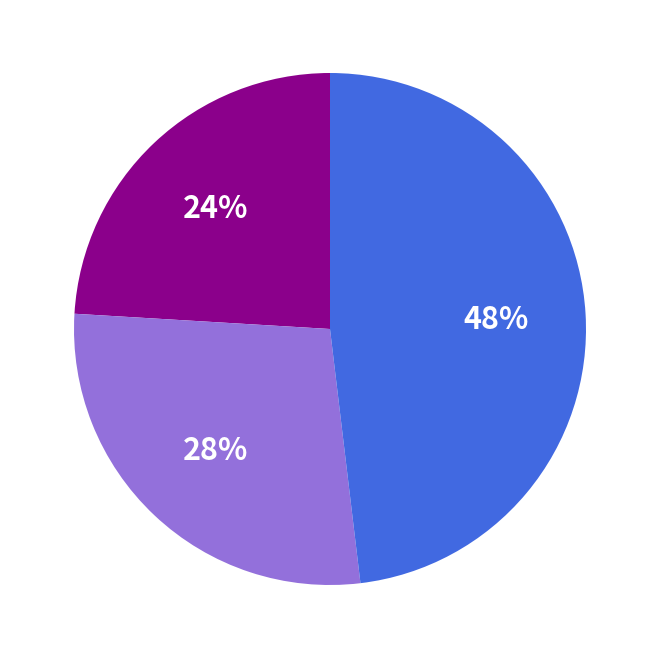

To the nearest percent, what is the average slice percentage?

33%